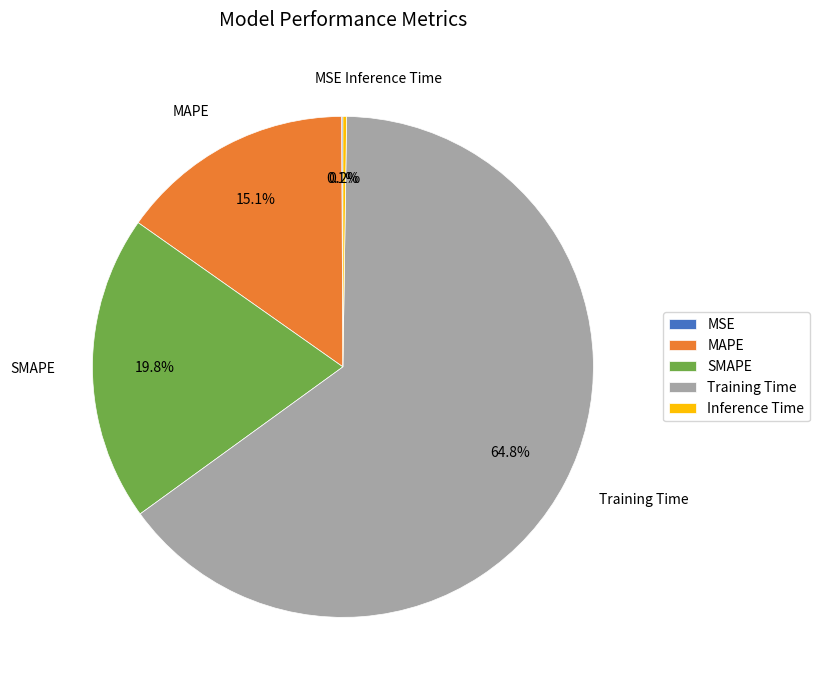

Which category has the biggest portion of the pie?

Training Time